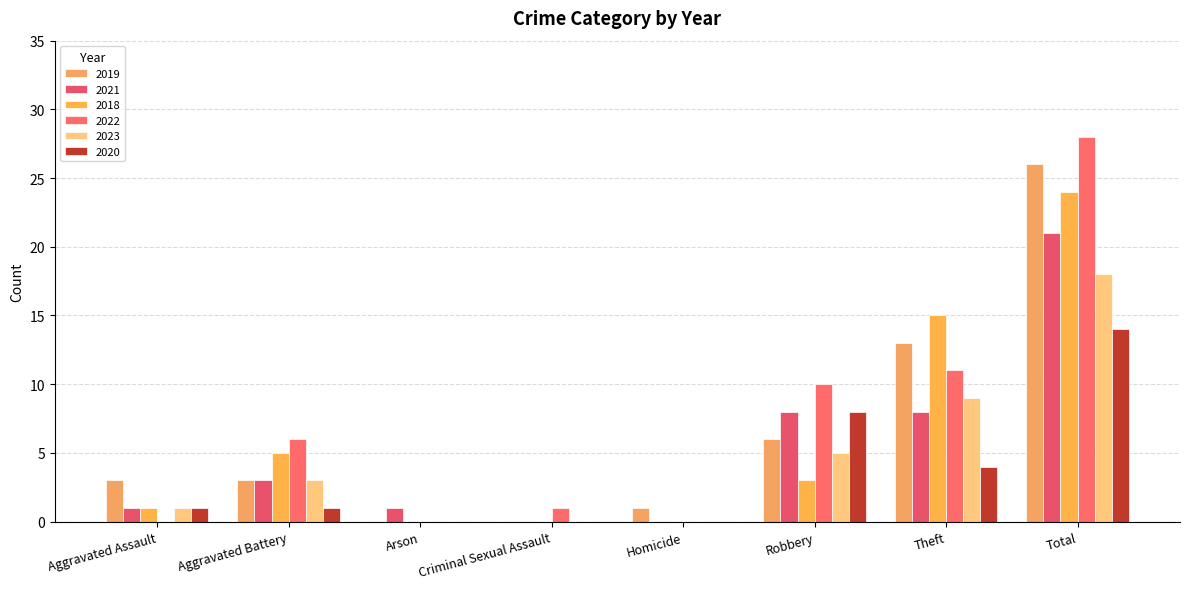

Which series has the largest total across all categories?

2022